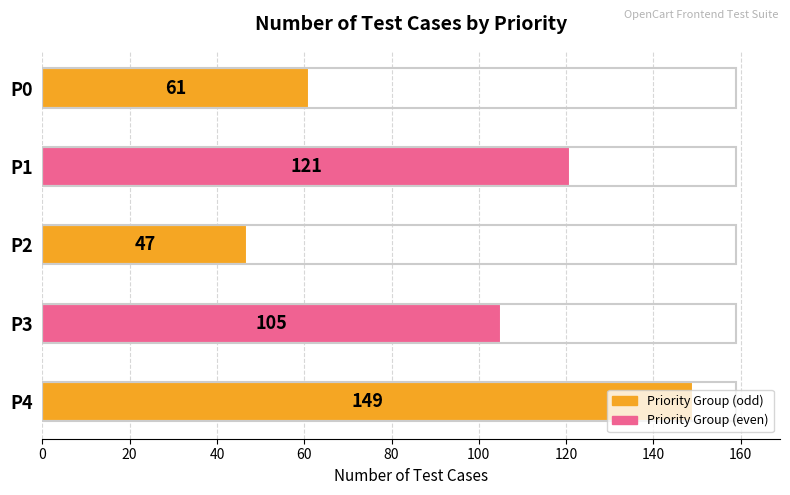

How many values are between 61 and 121?

3